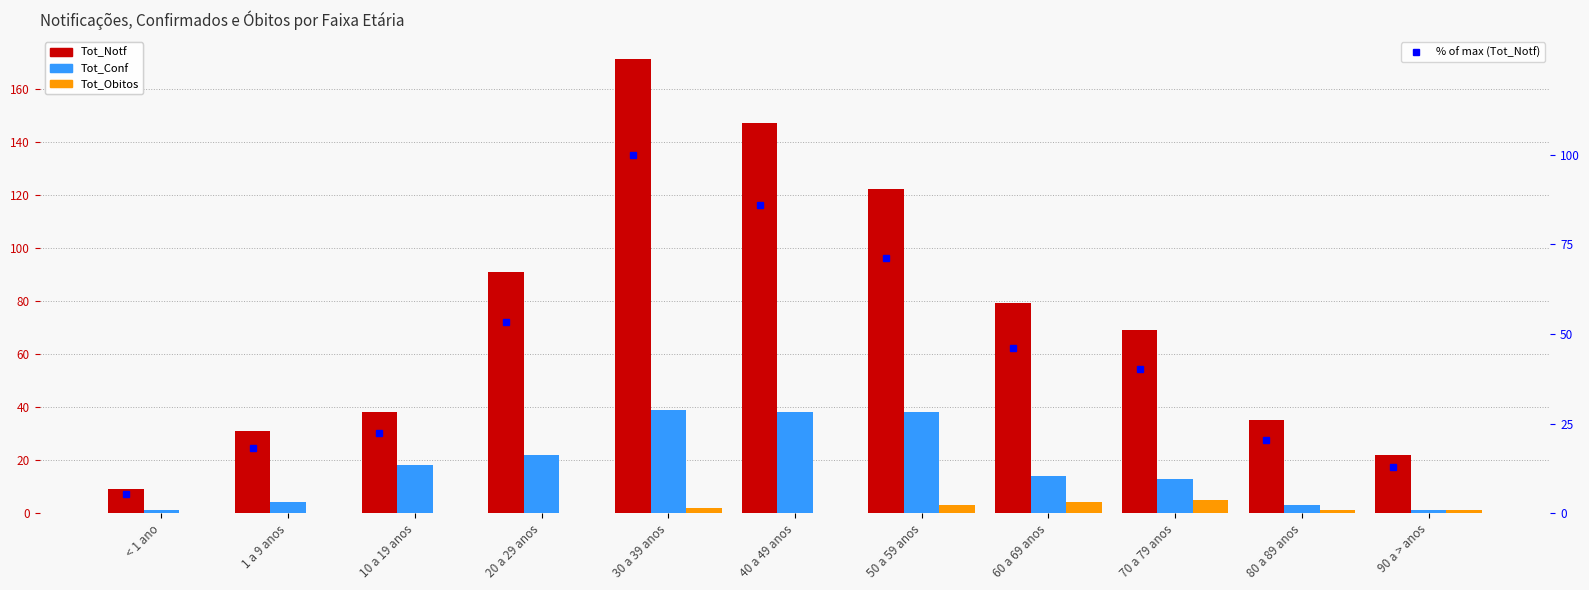

What is the value of the Tot_Notf bar at the 5th from the left?

171.0